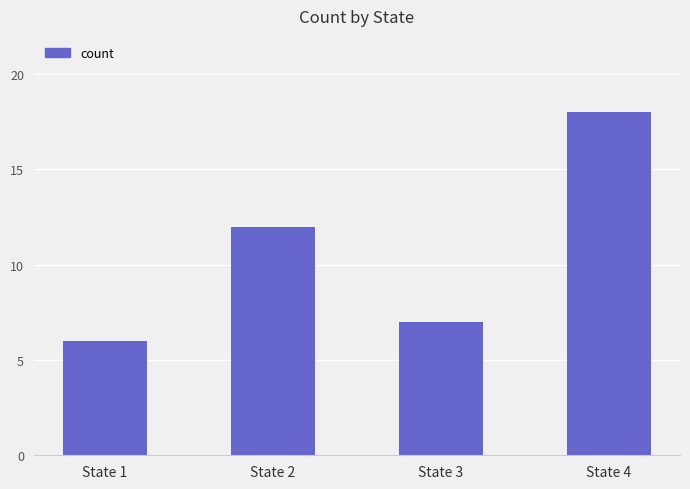

What value does the data have at State 4, to the nearest 5?

20